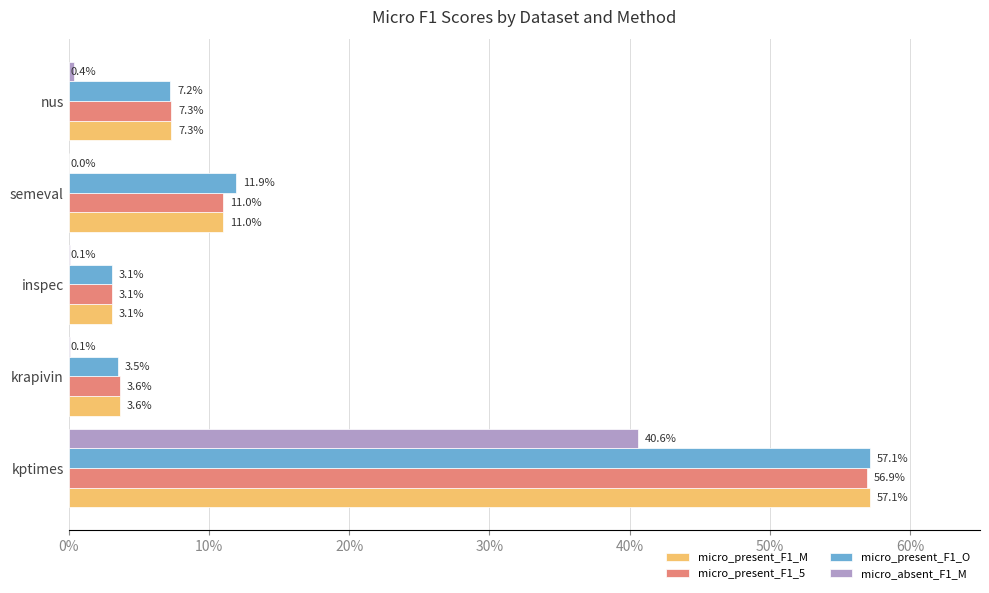

What are all the series names shown in the legend?

micro_present_F1_M, micro_present_F1_5, micro_present_F1_O, micro_absent_F1_M